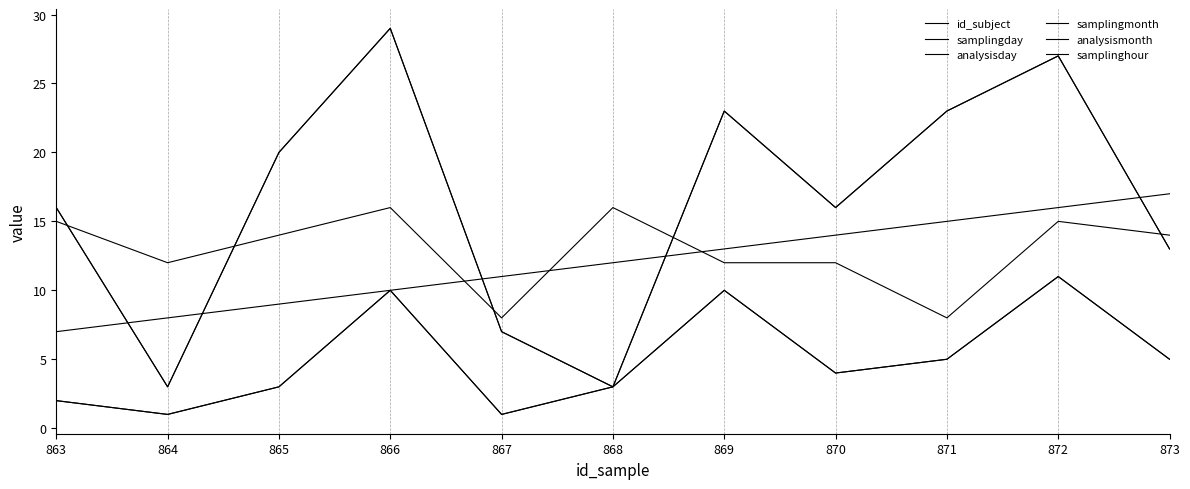

Does the chart have visible grid lines?

Yes